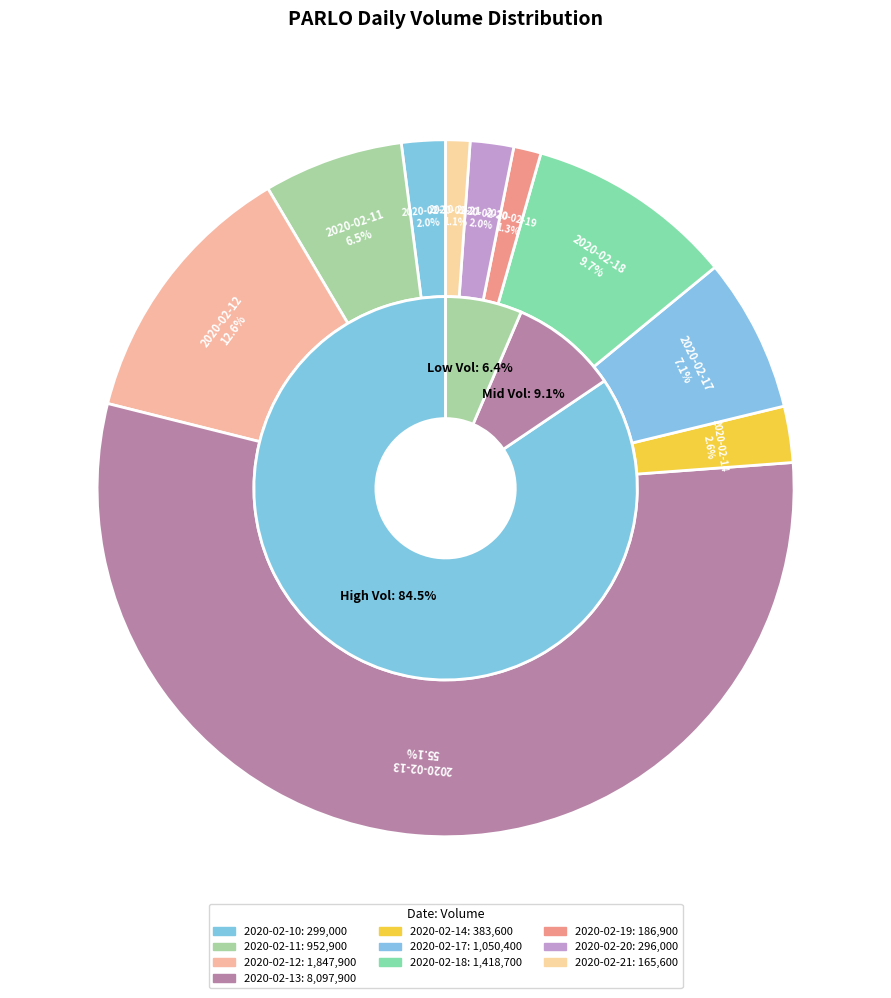

Which has a higher value, 2020-02-10 or 2020-02-20?

2020-02-10